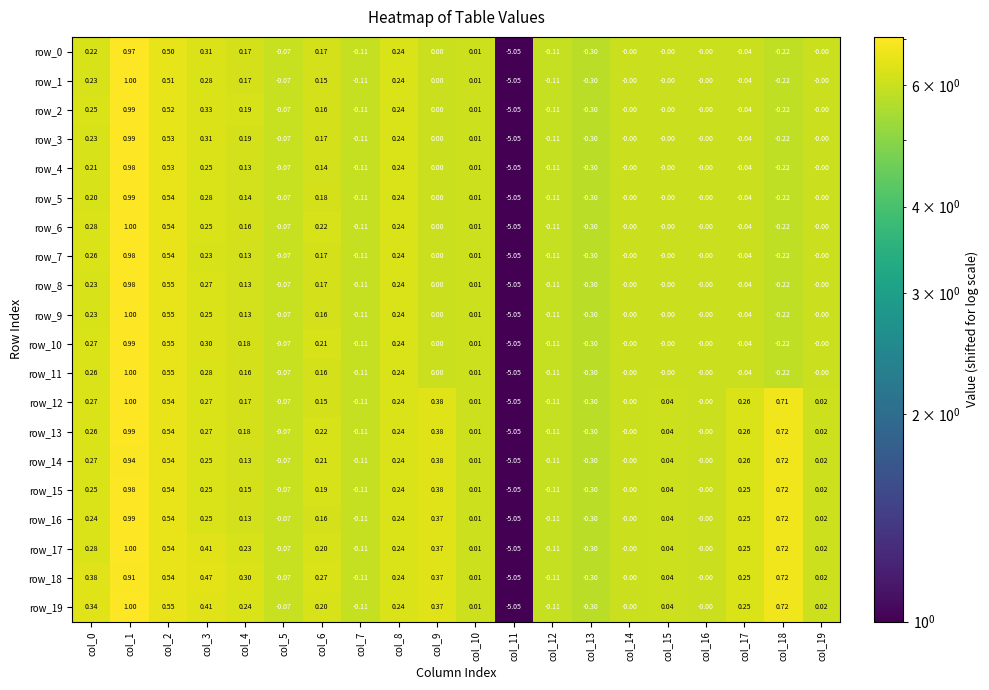

What is the total value across all series at col_13?

-6.0